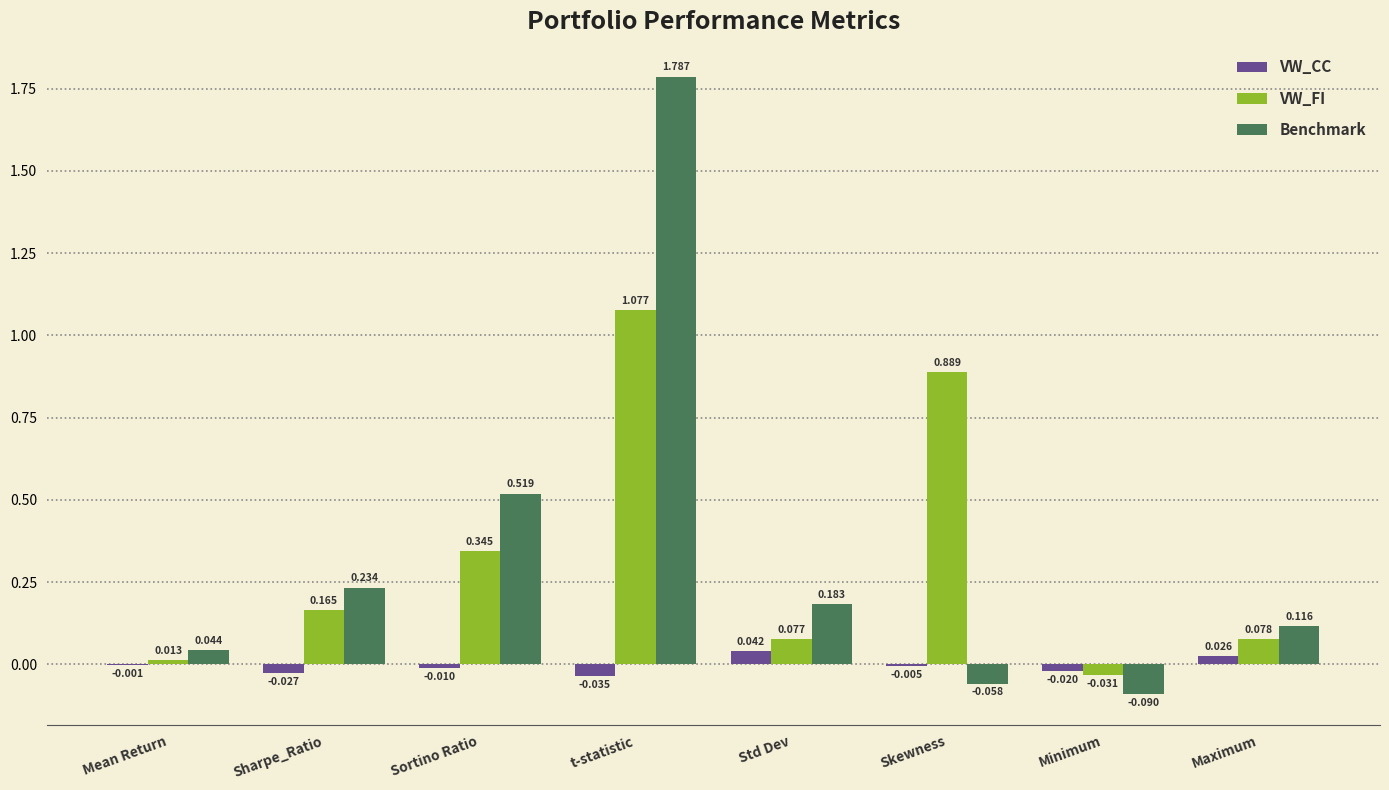

The value of VW_FI at Sharpe_Ratio is 0.3. True or false?

False